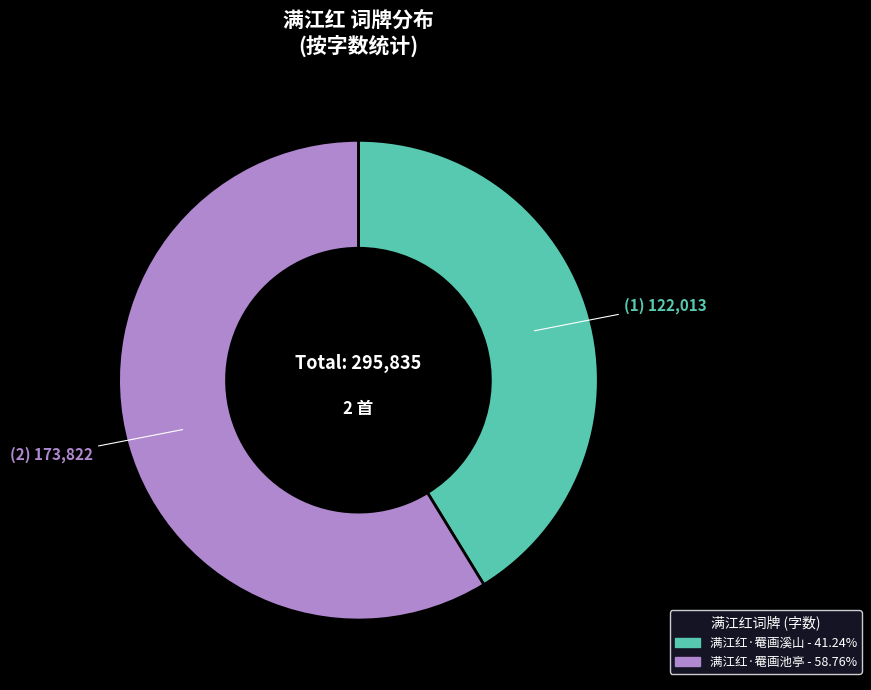

Rank the categories by value from highest to lowest.

满江红·罨画池亭, 满江红·罨画溪山